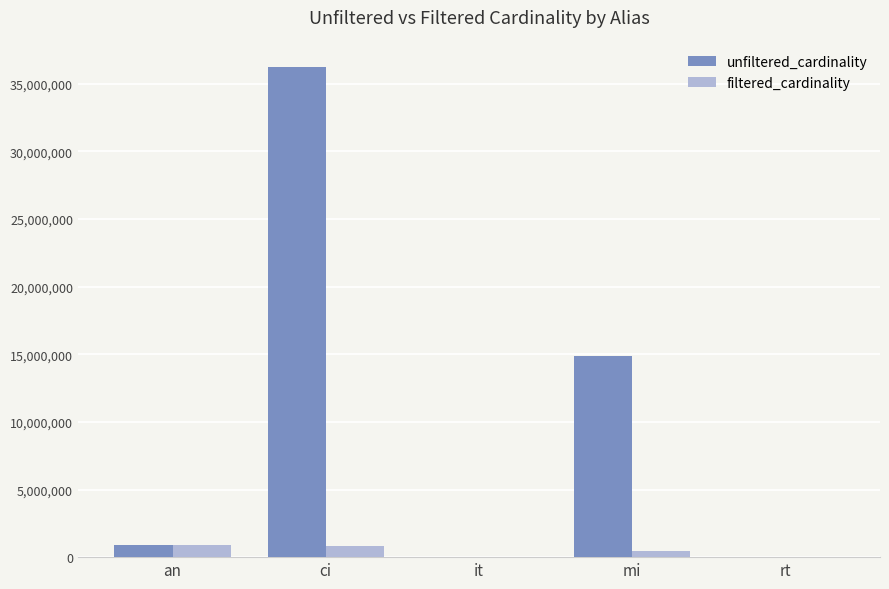

How many groups of bars are there?

5